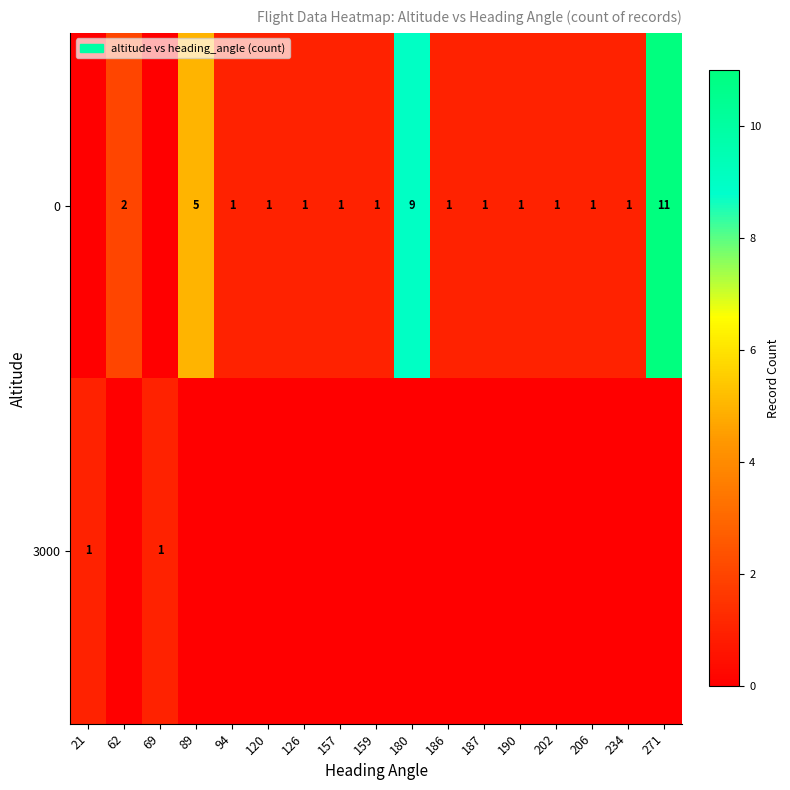

The value of 3000 at 21 is 1. True or false?

True